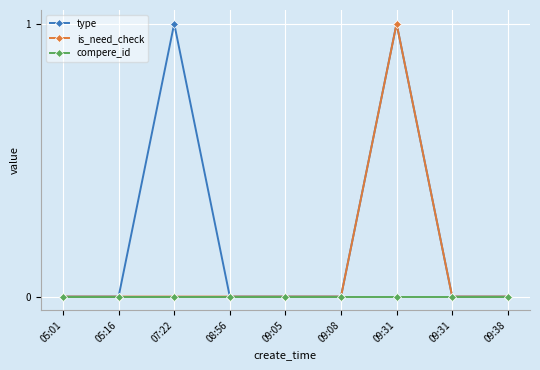

At how many categories does at least one series exceed 0?

2